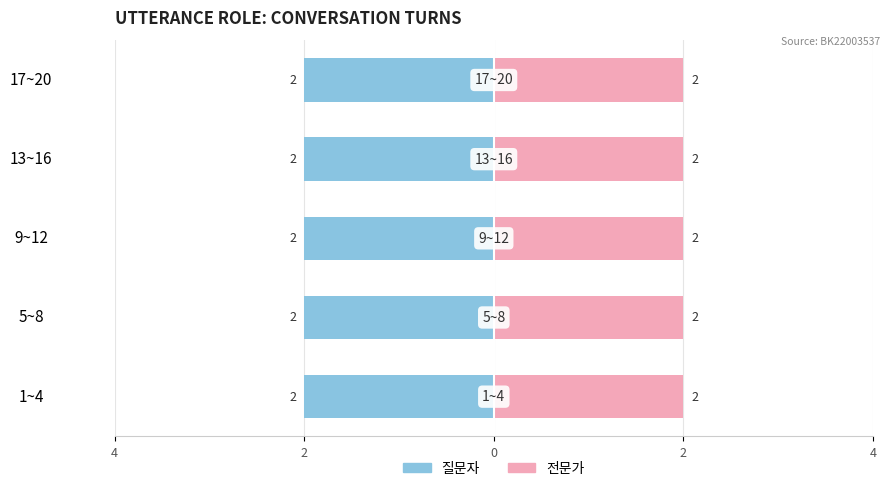

What are all the series names shown in the legend?

질문자, 전문가